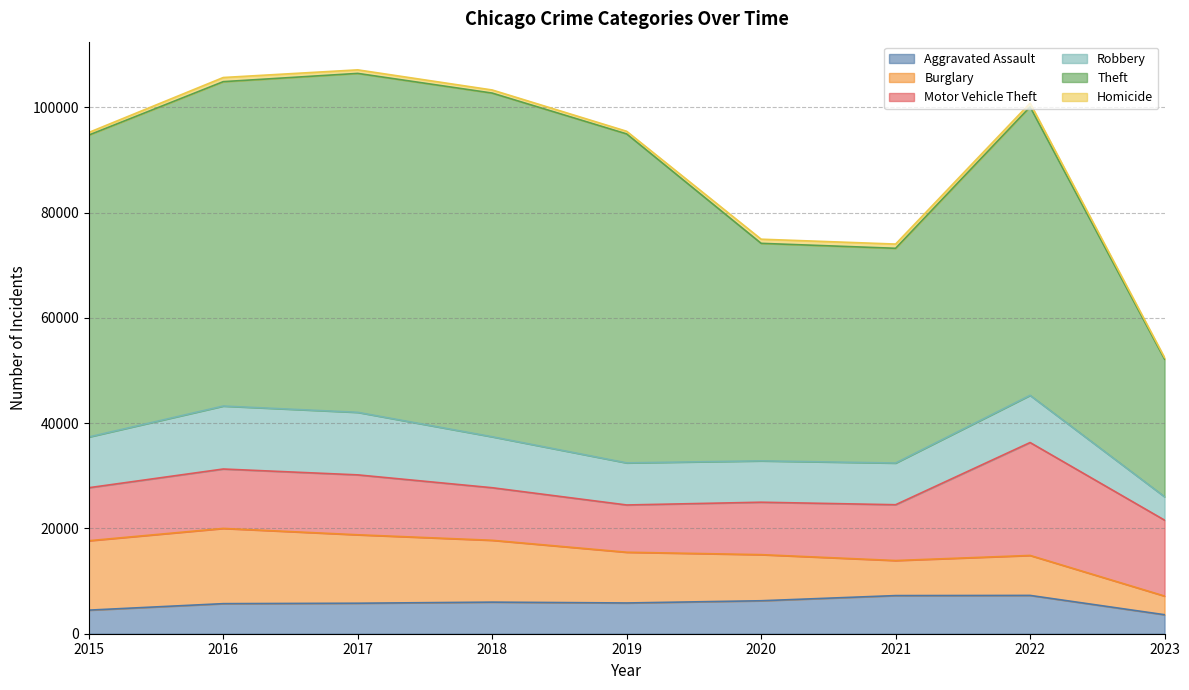

After their last crossing, which series has the higher values: Aggravated Assault or Burglary?

Aggravated Assault